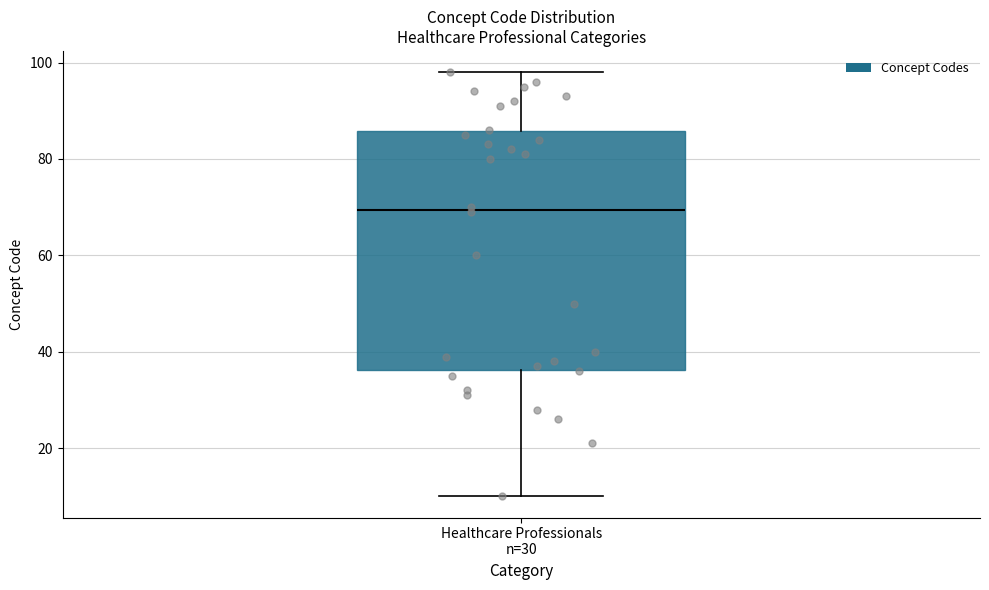

Transcribe this box plot: give where the median line is, the range the box spans, and where the two whiskers end, as read against the y-axis. The values are not printed on the chart, so give them approximately, as read against the axis.

median 70, box 36 to 86, whiskers 10 to 98